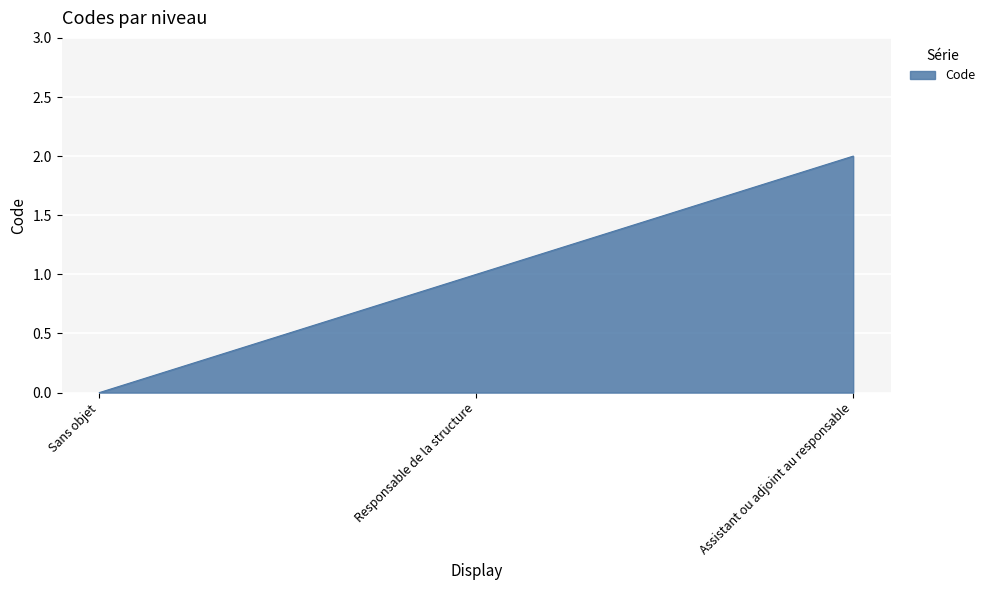

What position from the left is Sans objet?

1